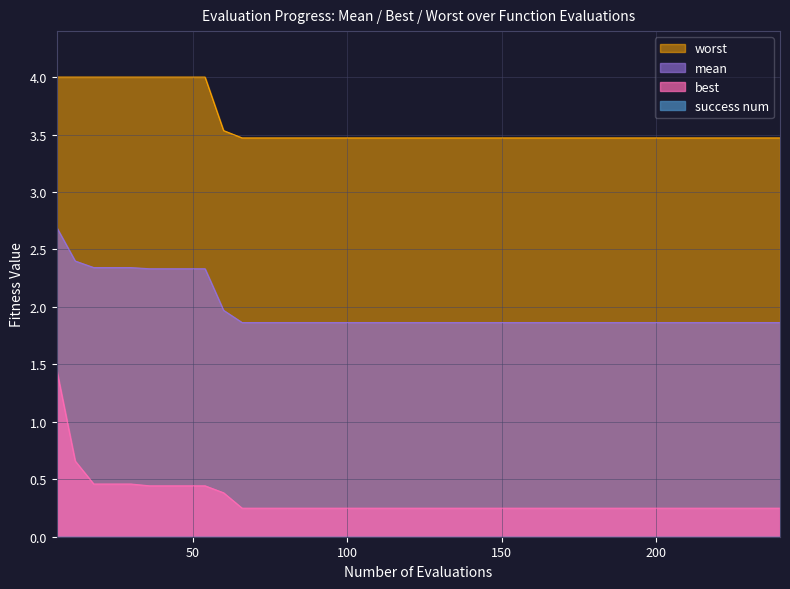

Which series has the largest range (max minus min)?

best